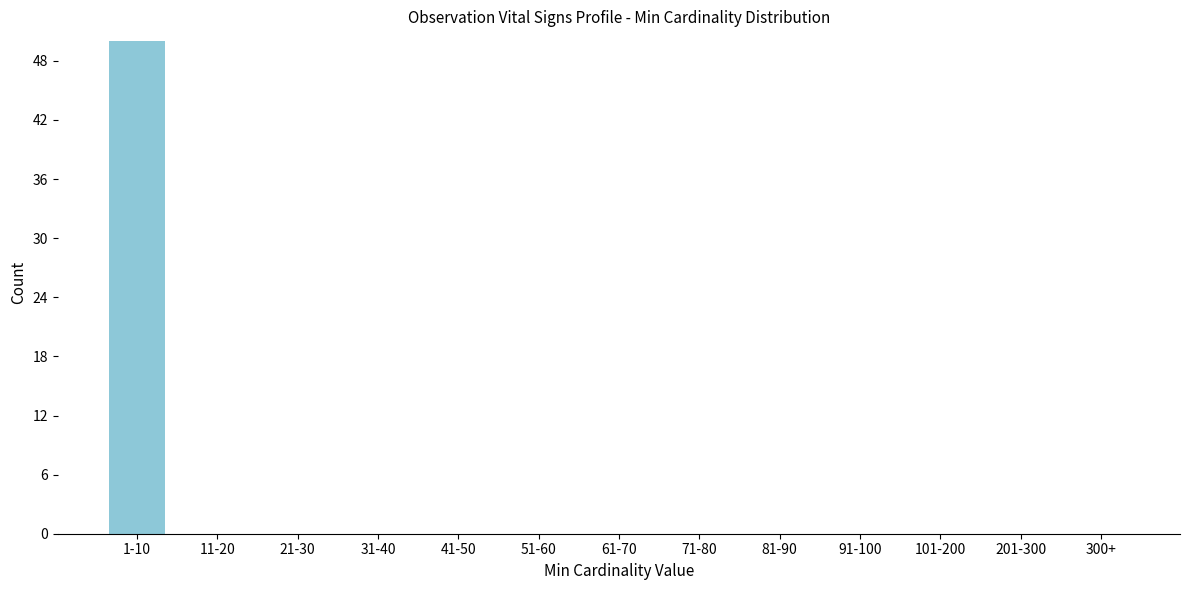

Reading left to right, list all the values displayed in this chart.

1-10=50	11-20=0	21-30=0	31-40=0	41-50=0	51-60=0	61-70=0	71-80=0	81-90=0	91-100=0	101-200=0	201-300=0	300+=0